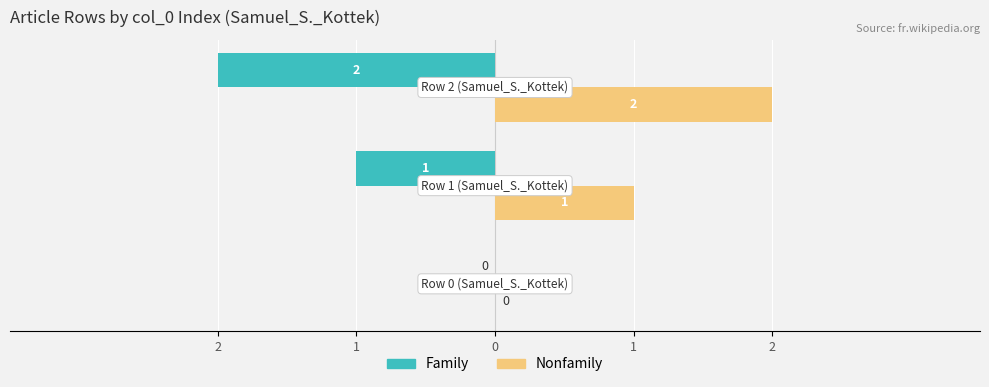

Count the Nonfamily values in the range 0 to 2.

3